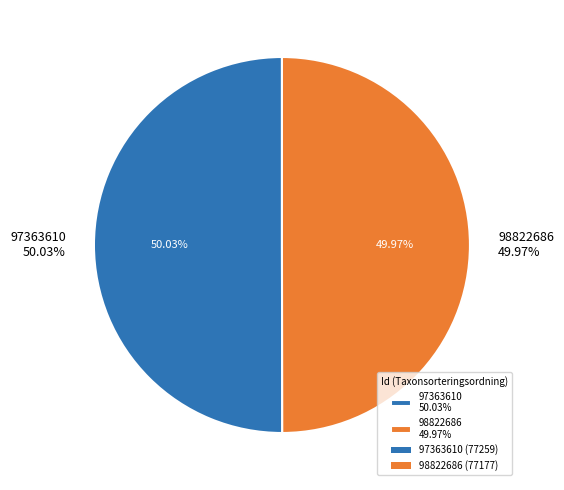

To the nearest percent, what portion does 98822686 represent?

50%